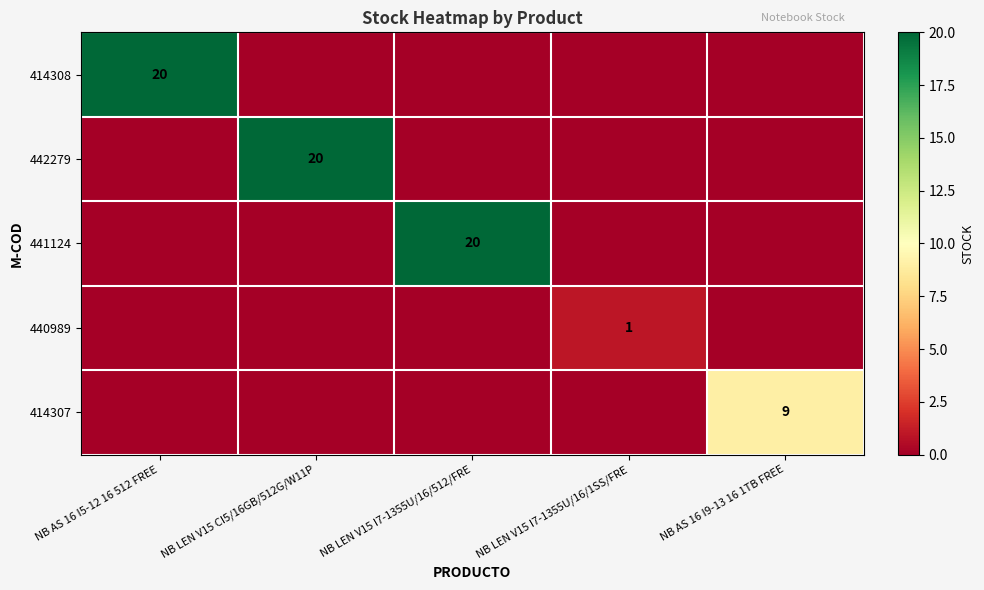

True or false: 414308 has a value of 20 at NB AS 16 I5-12 16 512 FREE.

True